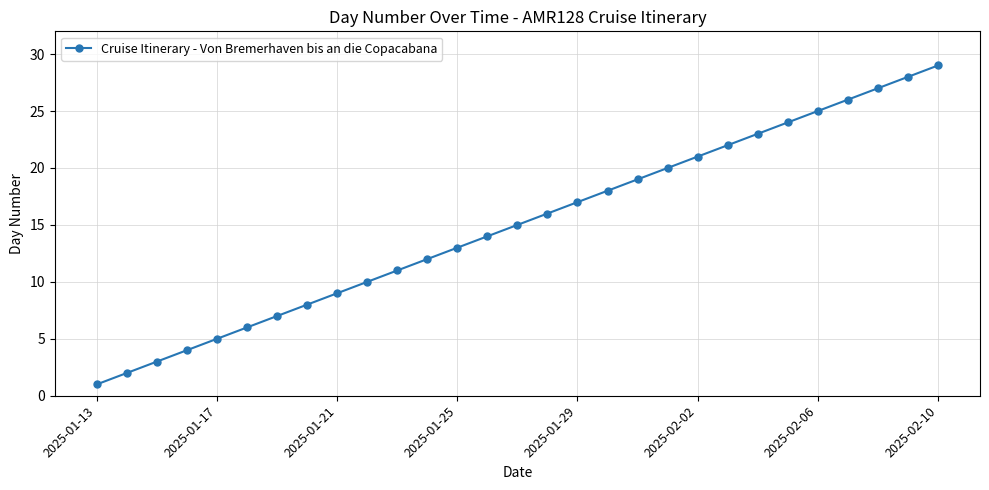

What is the sum of all values?

435